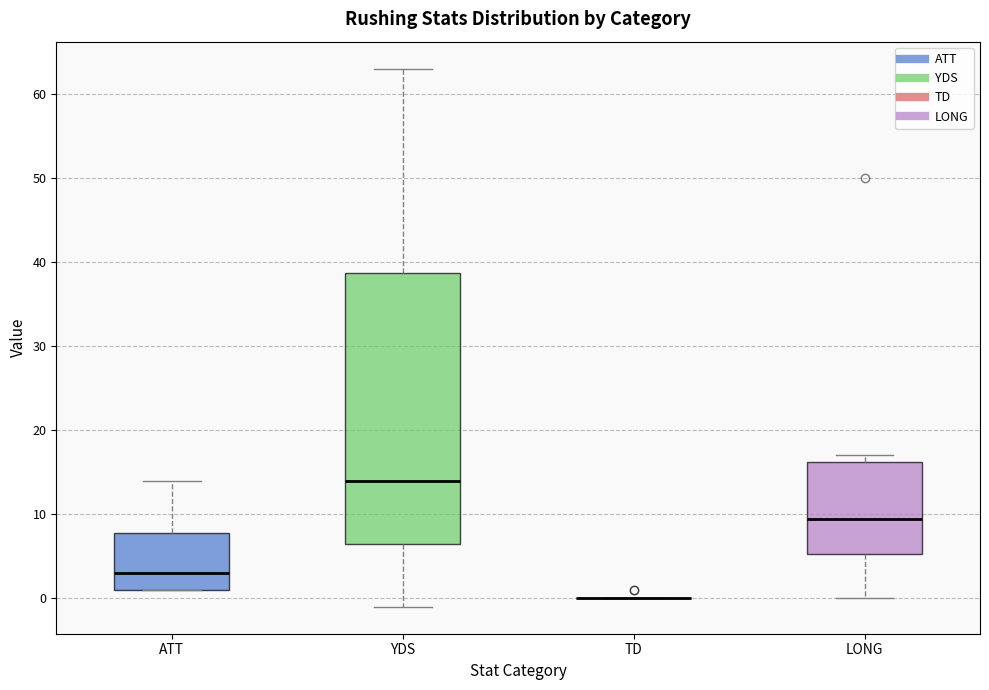

Reading left to right, transcribe this box plot: for each box, give where its median line is, the range the box spans, and where its two whiskers end, as read against the y-axis. The values are not printed on the chart, so give them approximately, as read against the axis.

ATT: median 3, box 1 to 8, whiskers 1 to 14
YDS: median 14, box 7 to 39, whiskers -1 to 63
TD: box collapsed to a line at 0, whiskers 0 to 0
LONG: median 10, box 5 to 16, whiskers 0 to 17